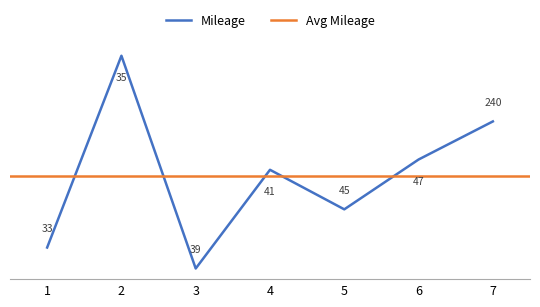

Does the chart have visible grid lines?

No